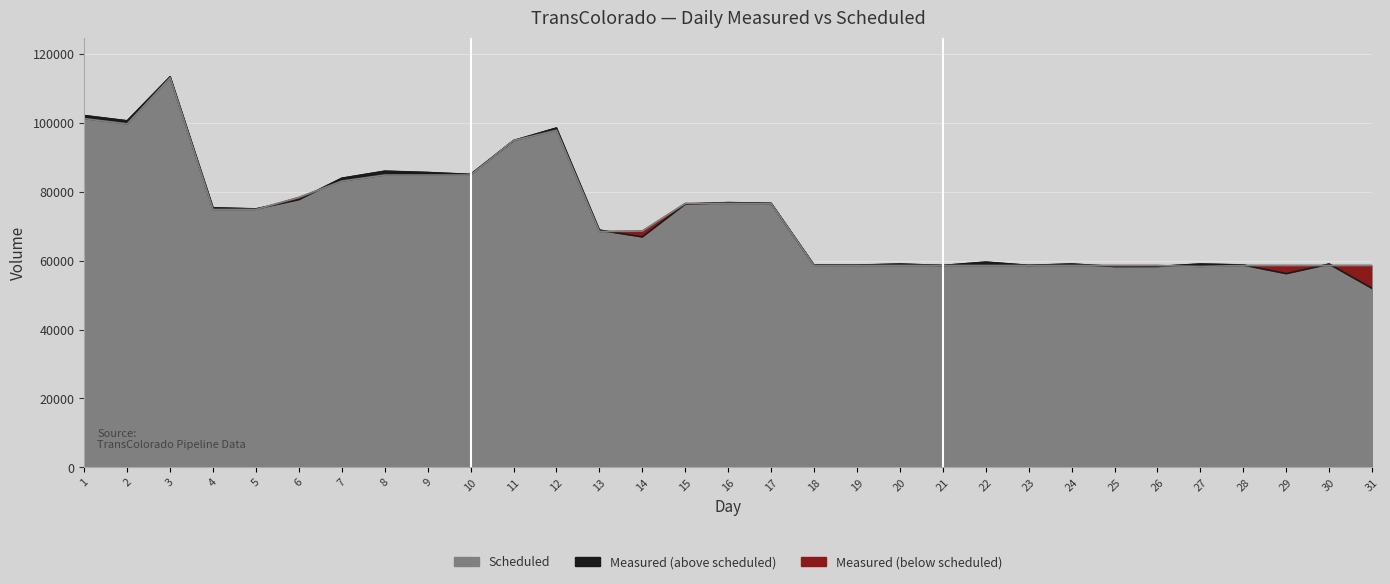

How many times do Scheduled and Measured cross each other?

11